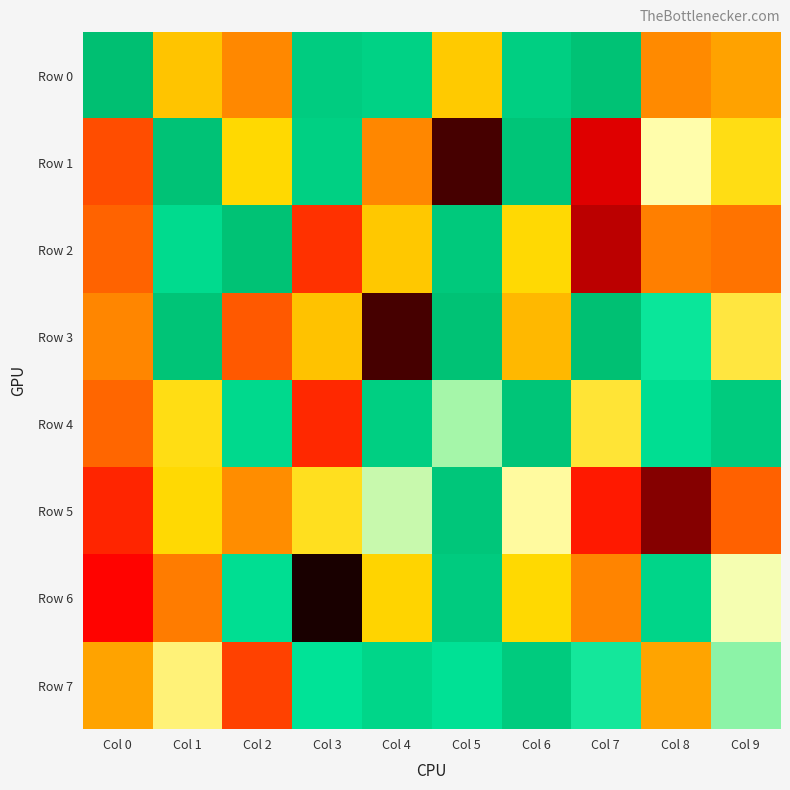

Rank the series at Col 0 from lowest to highest value.

Row 6, Row 5, Row 1, Row 2, Row 4, Row 3, Row 7, Row 0